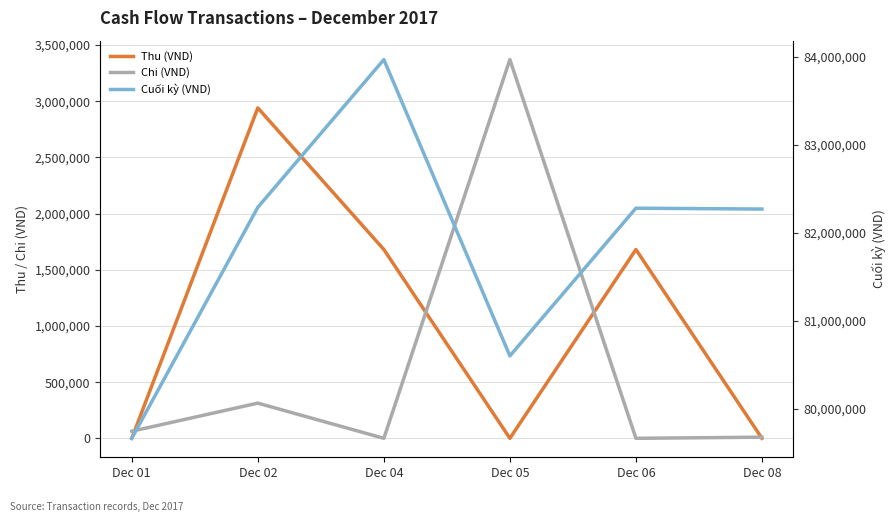

True or false: Chi (VND) and Cuối kỳ (VND) intersect in this chart.

False